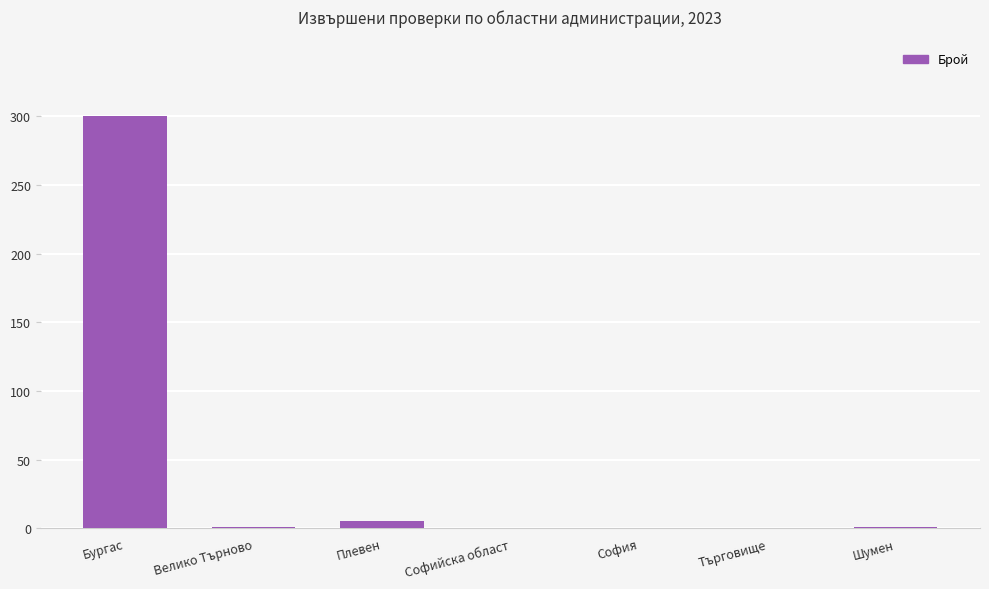

What is the average value?

44